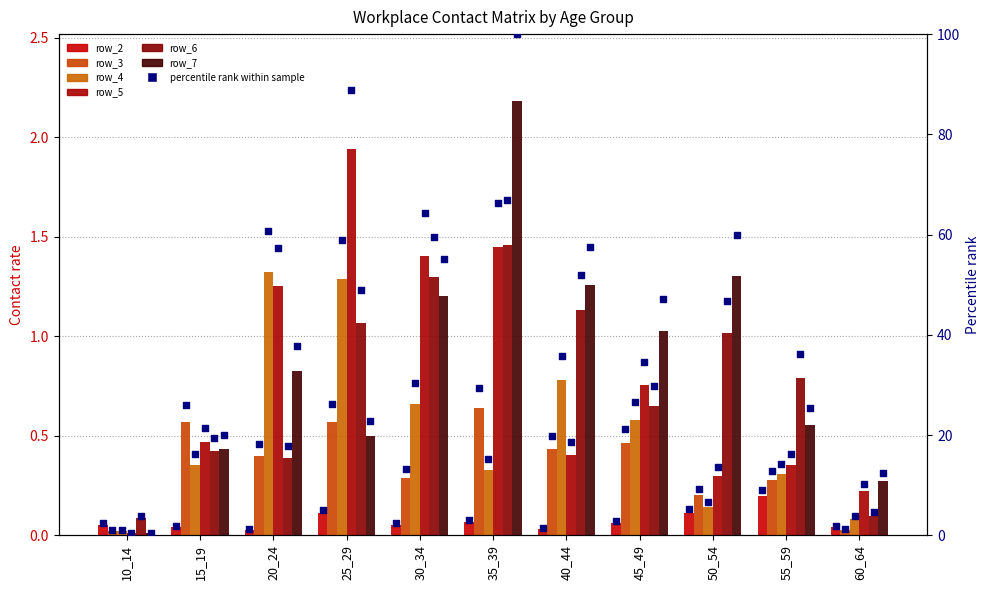

Which series has the largest total across all categories?

row5